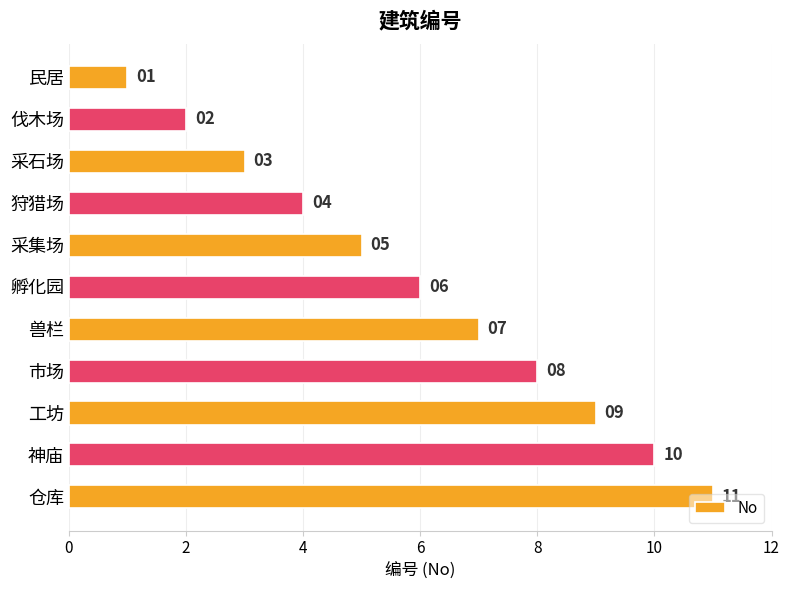

List the labels in order of value, largest first.

仓库, 神庙, 工坊, 市场, 兽栏, 孵化园, 采集场, 狩猎场, 采石场, 伐木场, 民居